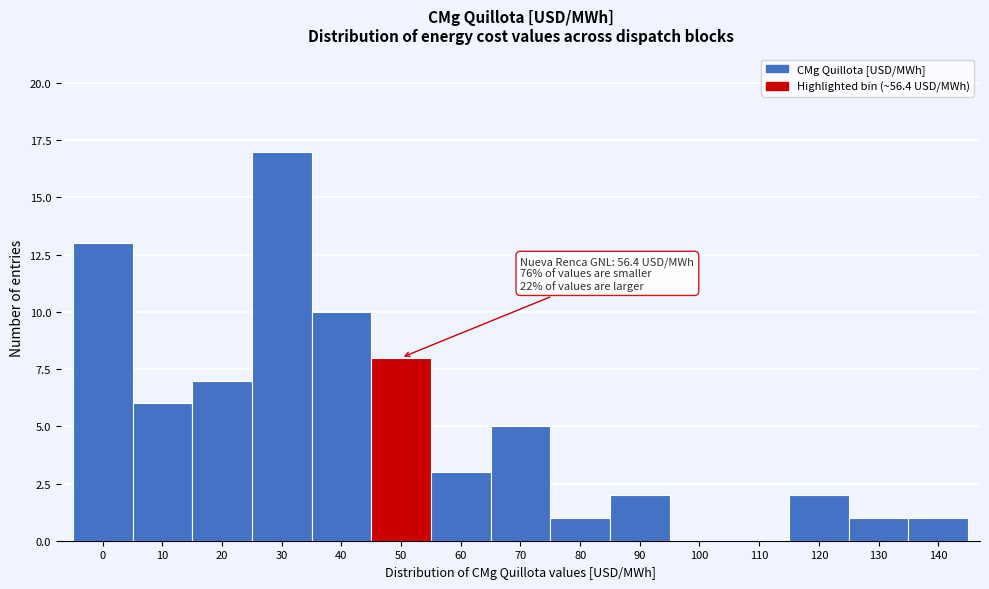

Reading left to right, transcribe all the data shown in this chart.

0=13	10=6	20=7	30=17	40=10	50=8	60=3	70=5	80=1	90=2	100=0	110=0	120=2	130=1	140=1